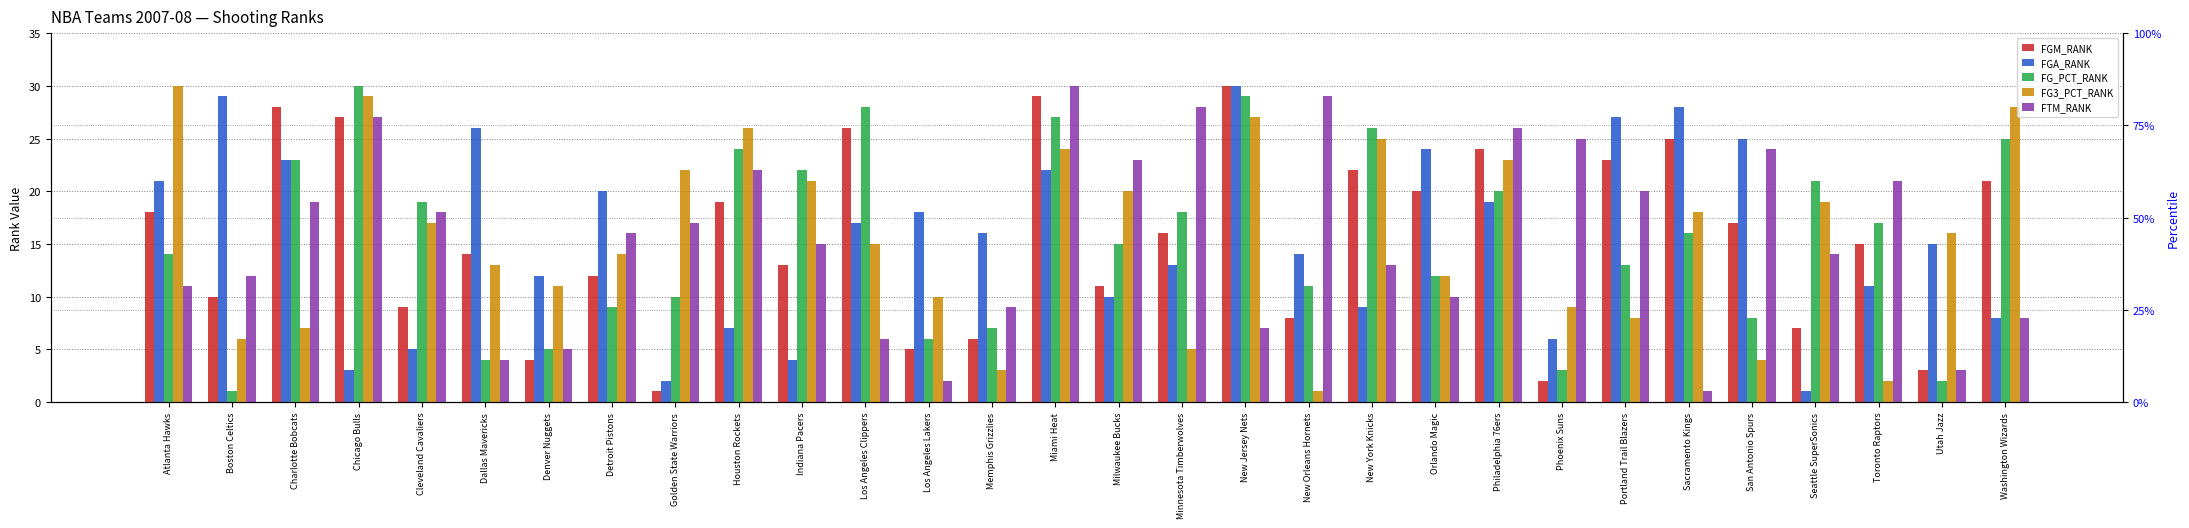

Rank the series by their maximum value, from lowest to highest.

FGM_RANK, FGA_RANK, FG_PCT_RANK, FG3_PCT_RANK, FTM_RANK